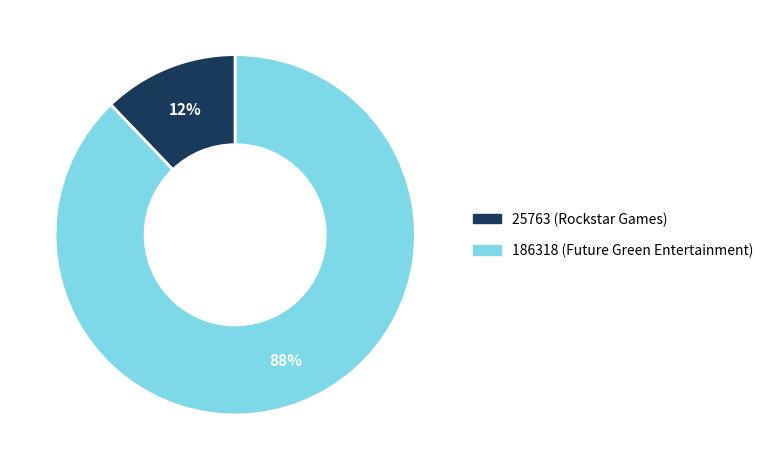

What percentage is the 186318 slice, to the nearest percent?

88%